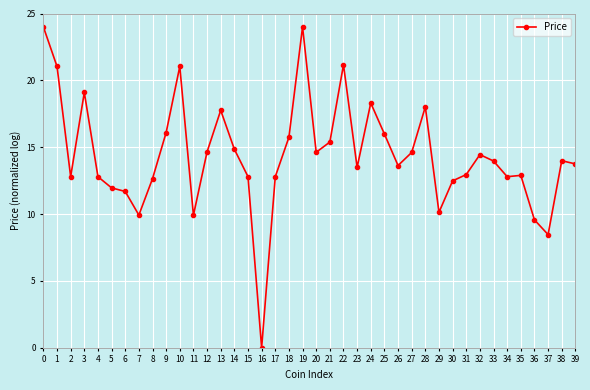

True or false: there are more than 0 points higher than both neighbors.

True